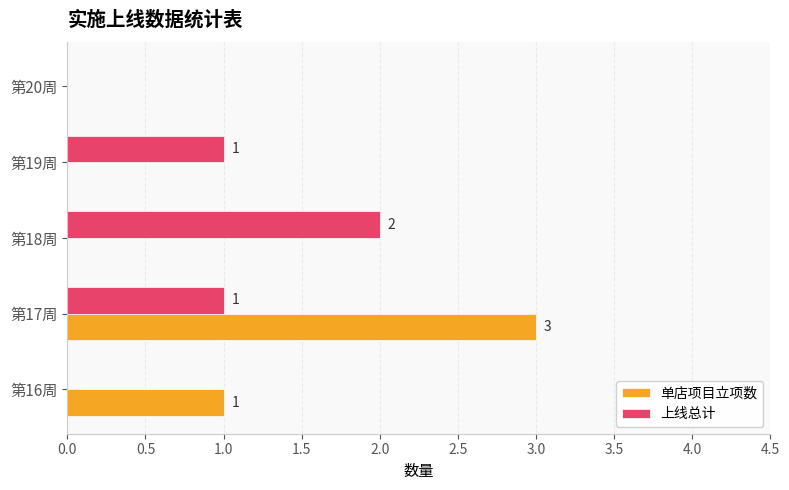

Between 第16周 and 第17周, which series saw the biggest shift?

单店项目立项数